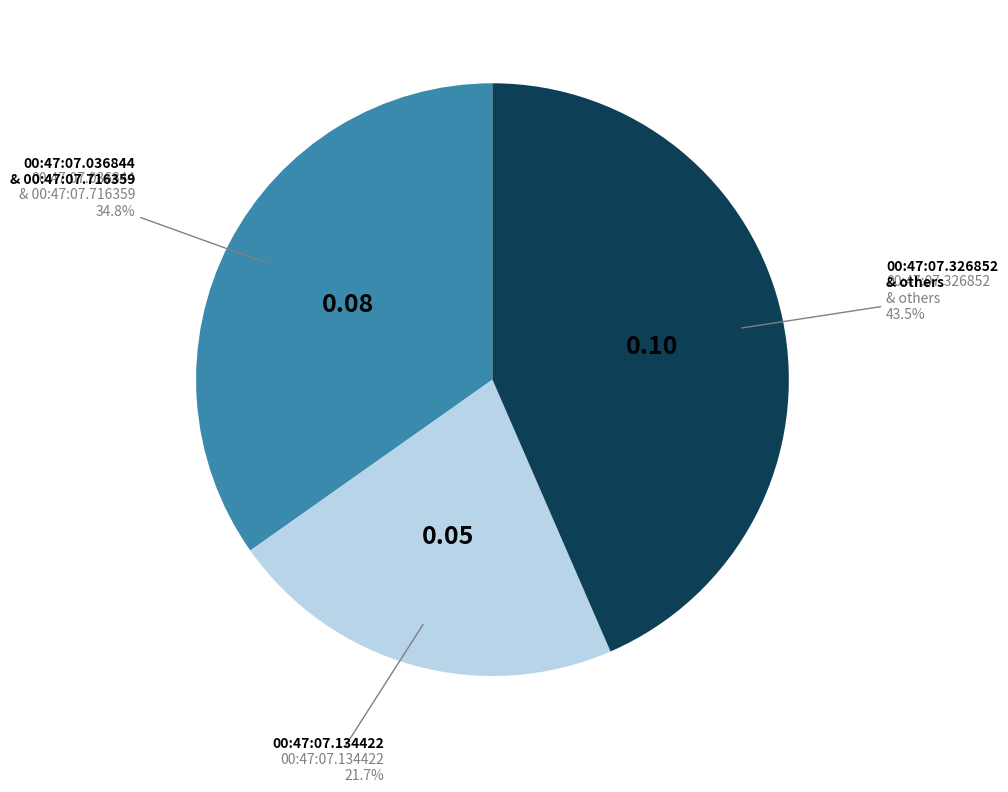

Is there a majority slice in this chart?

No